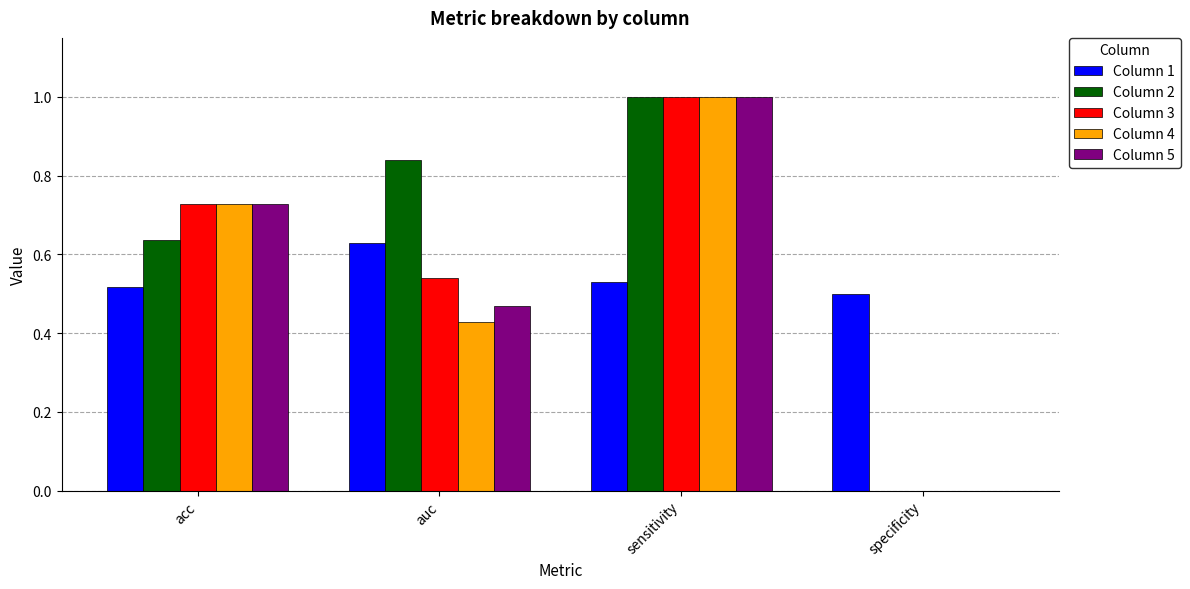

Is the value of Column 3 at auc greater than the value of Column 4 at sensitivity?

No